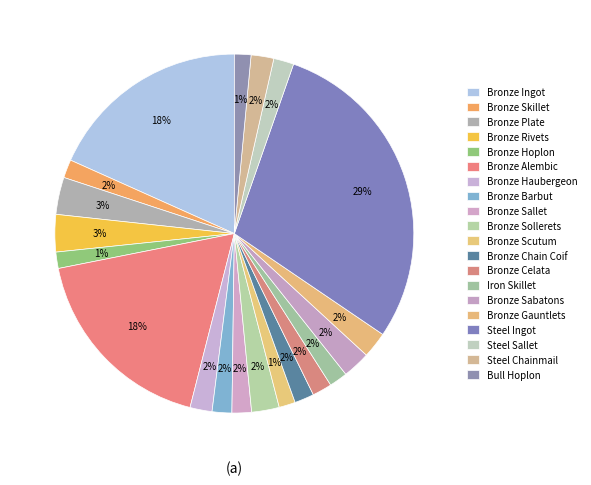

The Bronze Haubergeon slice represents 1% of the pie. True or false?

False